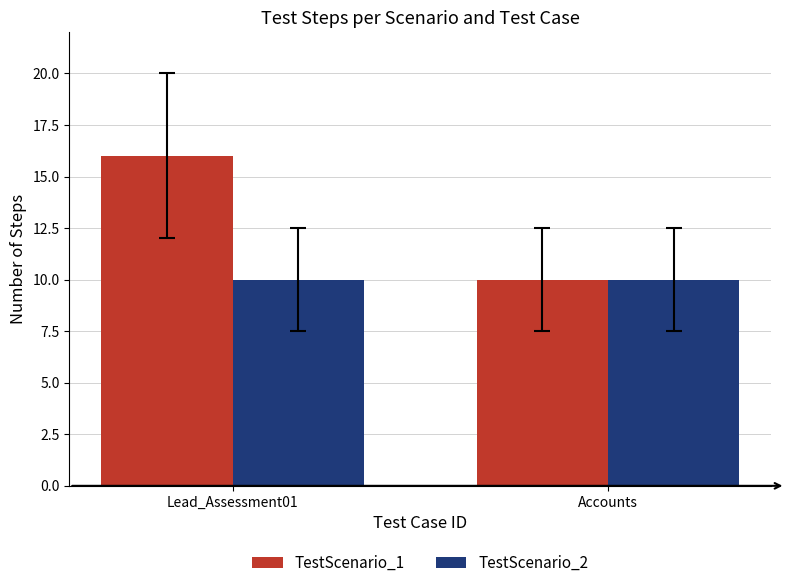

The TestScenario_2 series shows 2 at Lead_Assessment01. True or false?

False